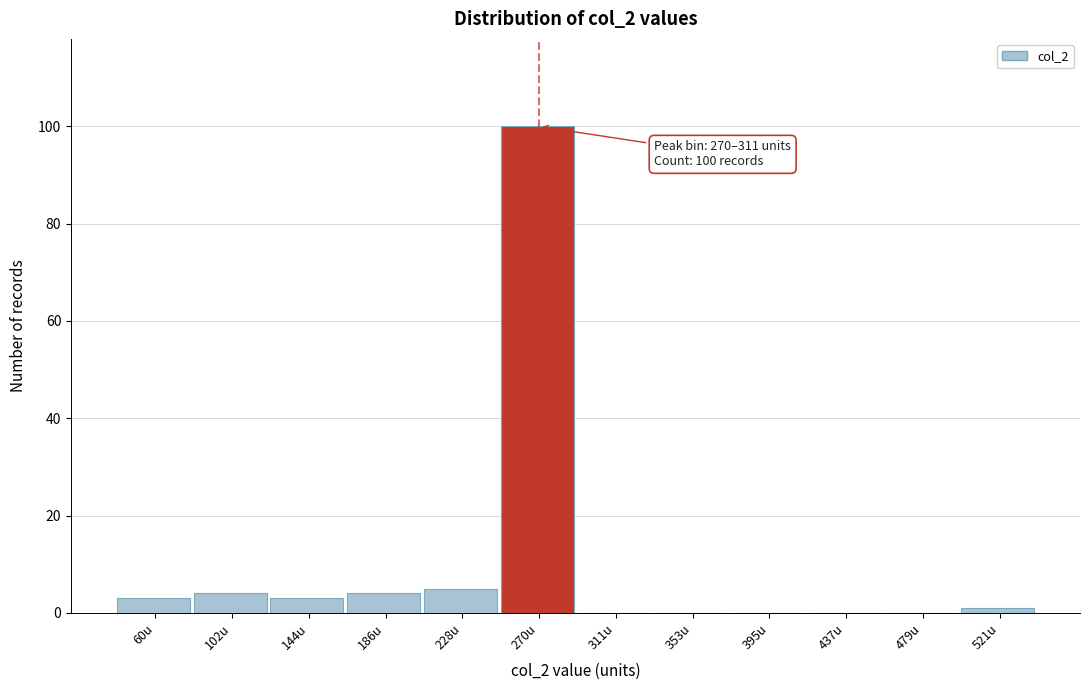

Reading right to left, transcribe all the data shown in this chart.

521u=1	479u=0	437u=0	395u=0	353u=0	311u=0	270u=100	228u=5	186u=4	144u=3	102u=4	60u=3